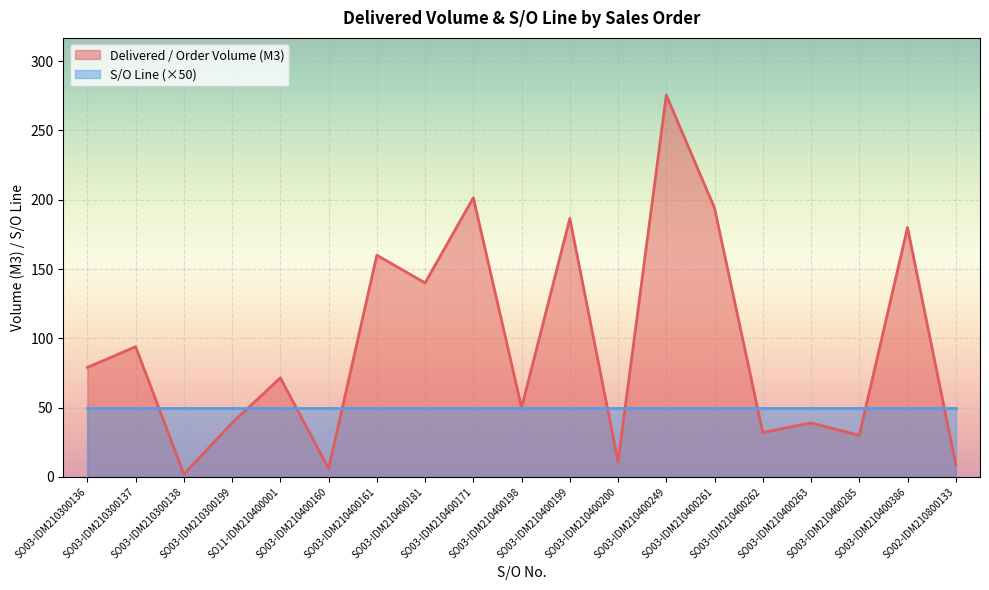

What is the sum of the values at SO03-IDM210300138 and SO03-IDM210400171?

203.5